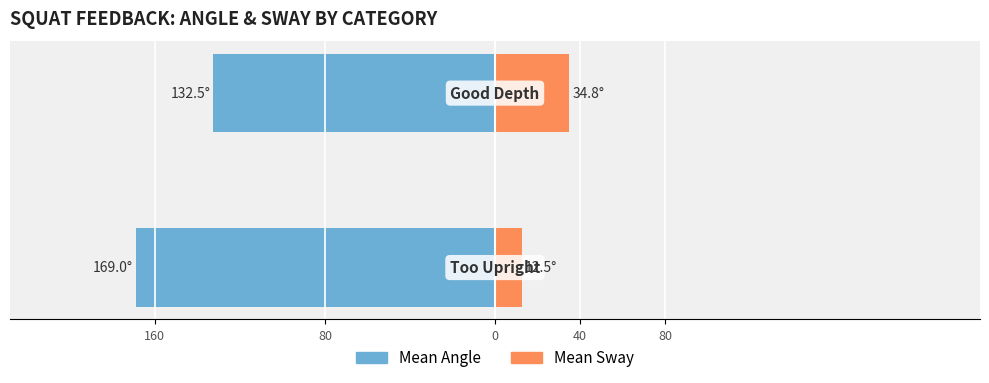

At how many categories does at least one series exceed -161?

2